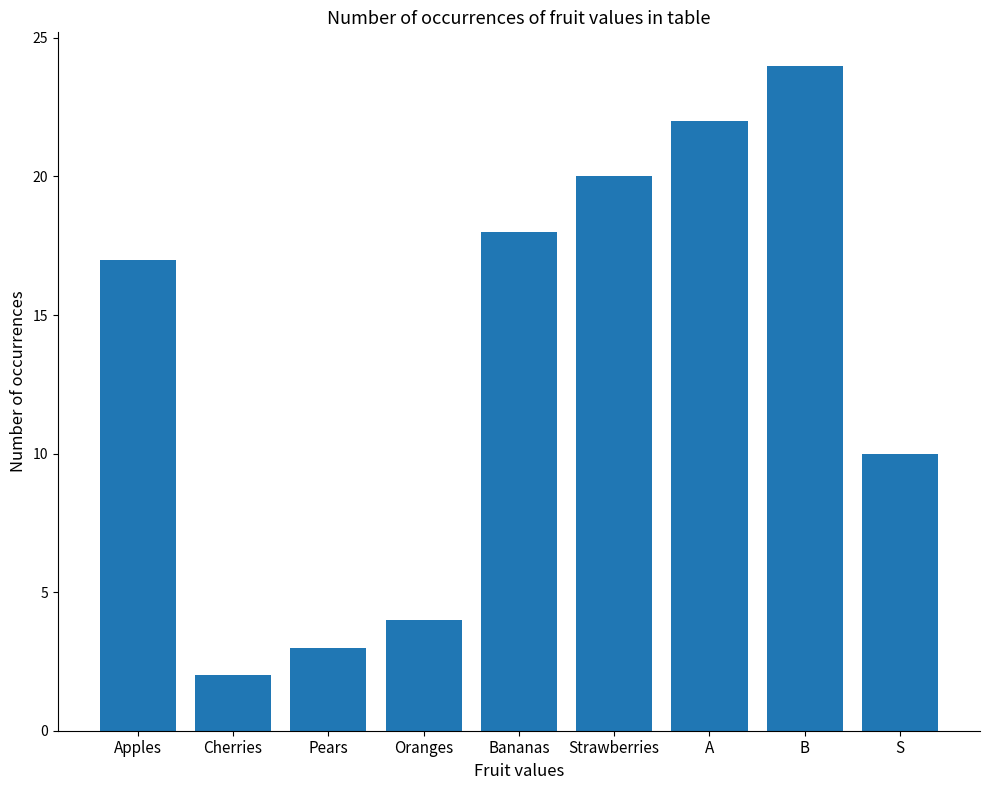

Reading left to right, list all the values displayed in this chart.

Apples=17	Cherries=2	Pears=3	Oranges=4	Bananas=18	Strawberries=20	A=22	B=24	S=10